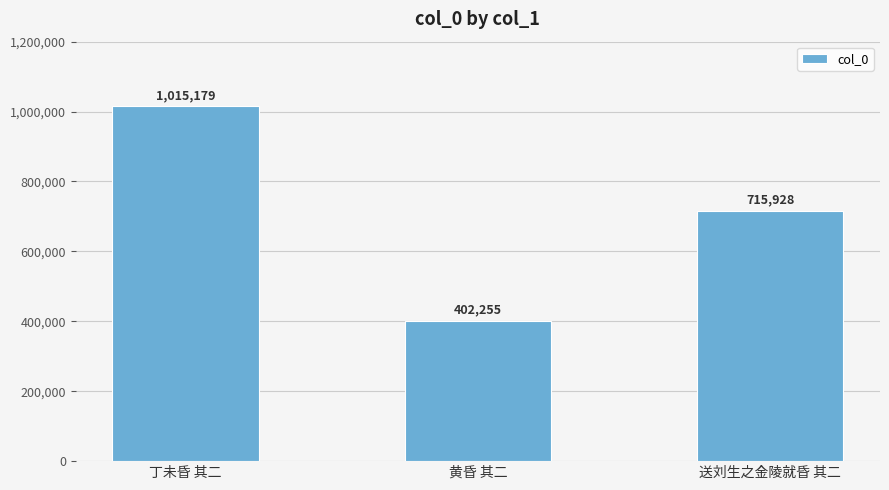

How many categories are shown in the chart?

3